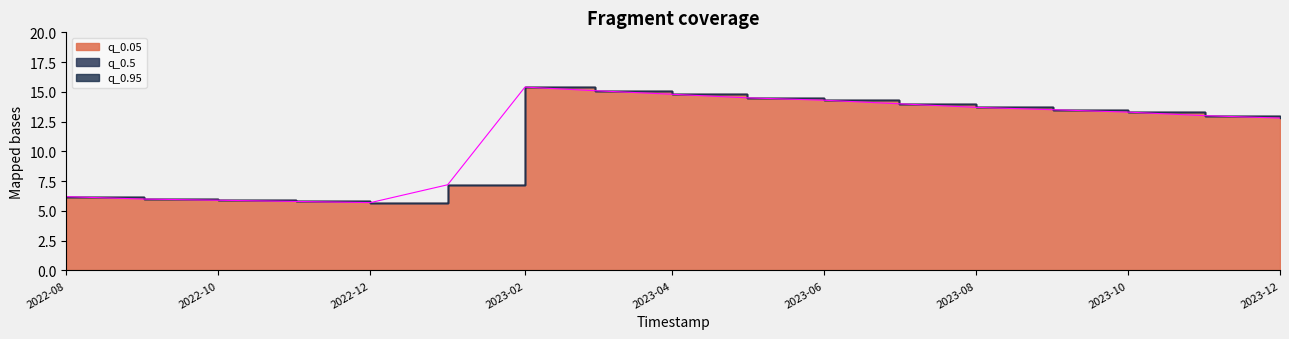

Which has a higher value, 2023-11-01 or 2023-08-01?

2023-08-01